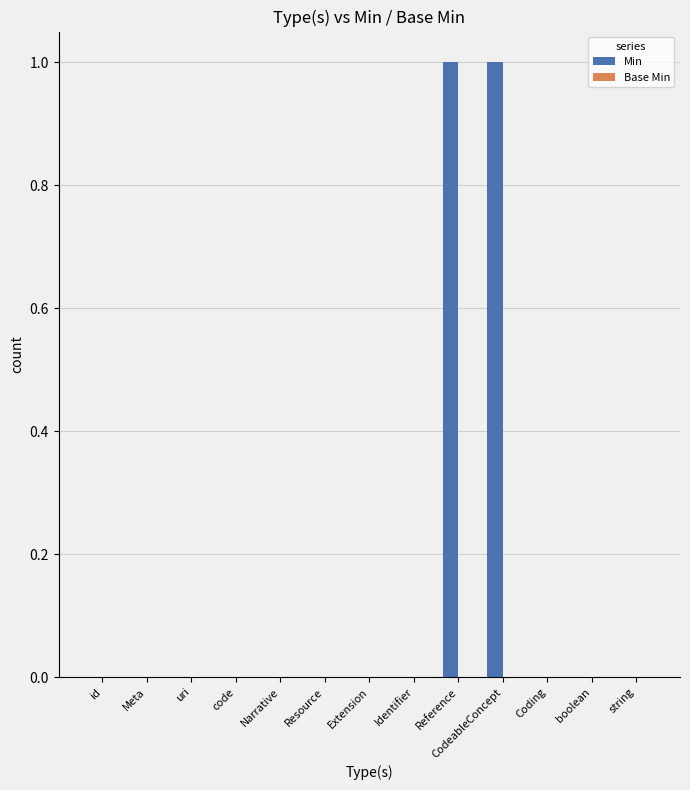

True or false: the data shows 0 at Meta.

True